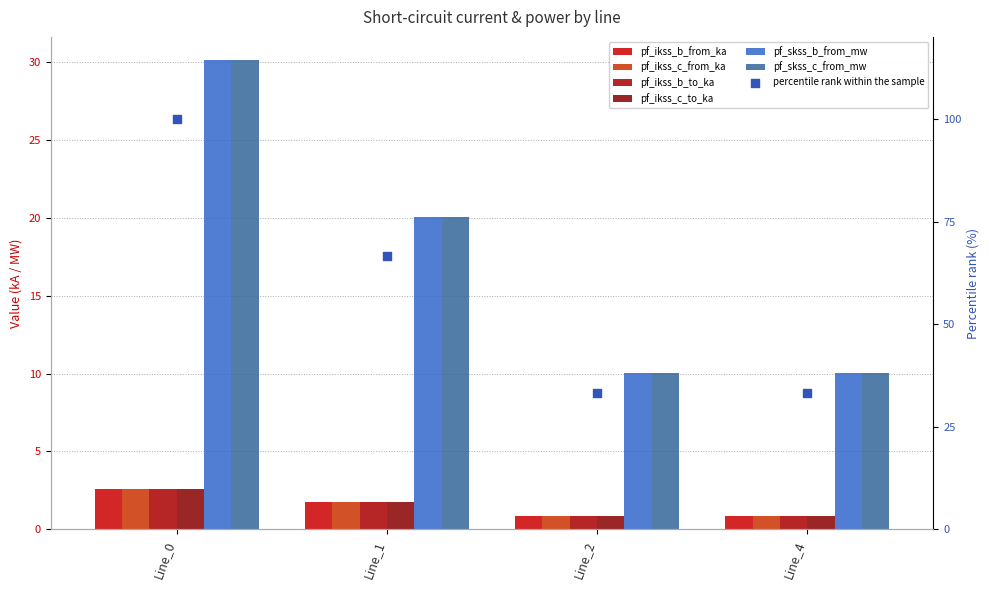

What is the total value across all series at Line_2?

46.8